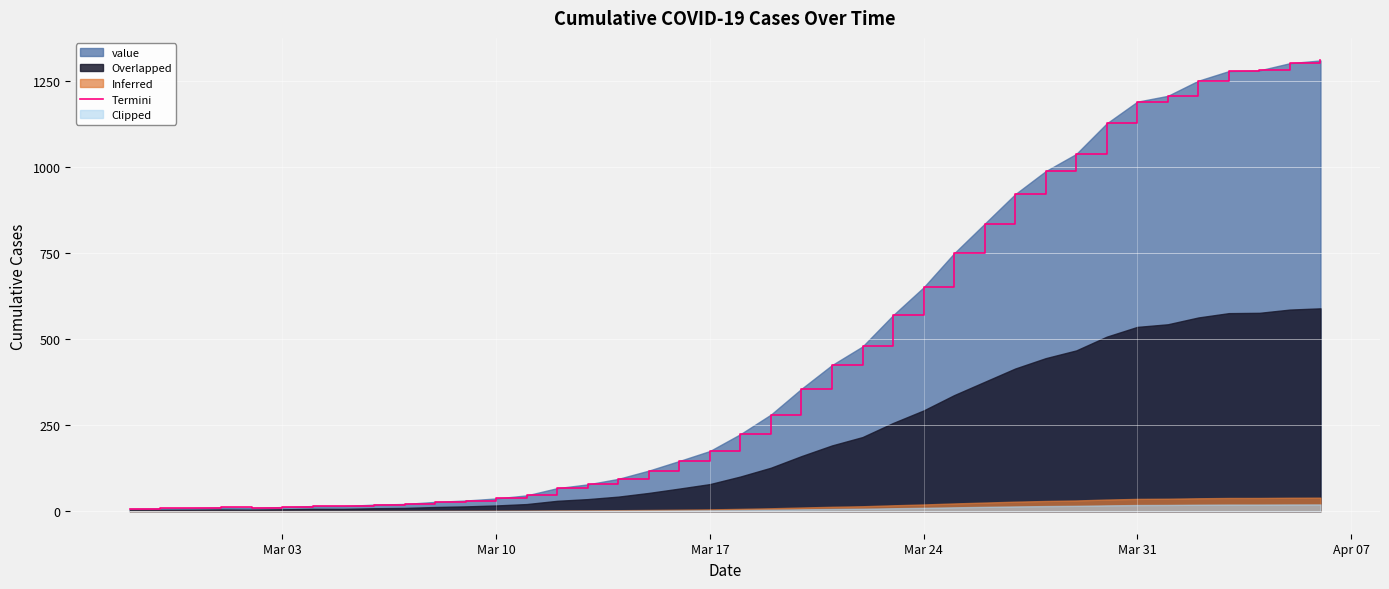

The value at Mar 31 is 1191. True or false?

True